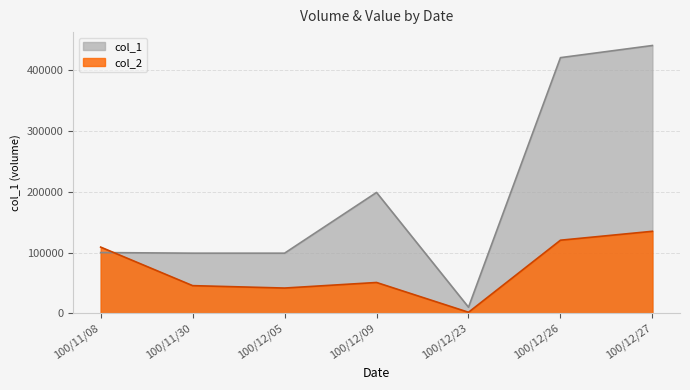

True or false: col_1 has more than 1 interior local peaks.

False